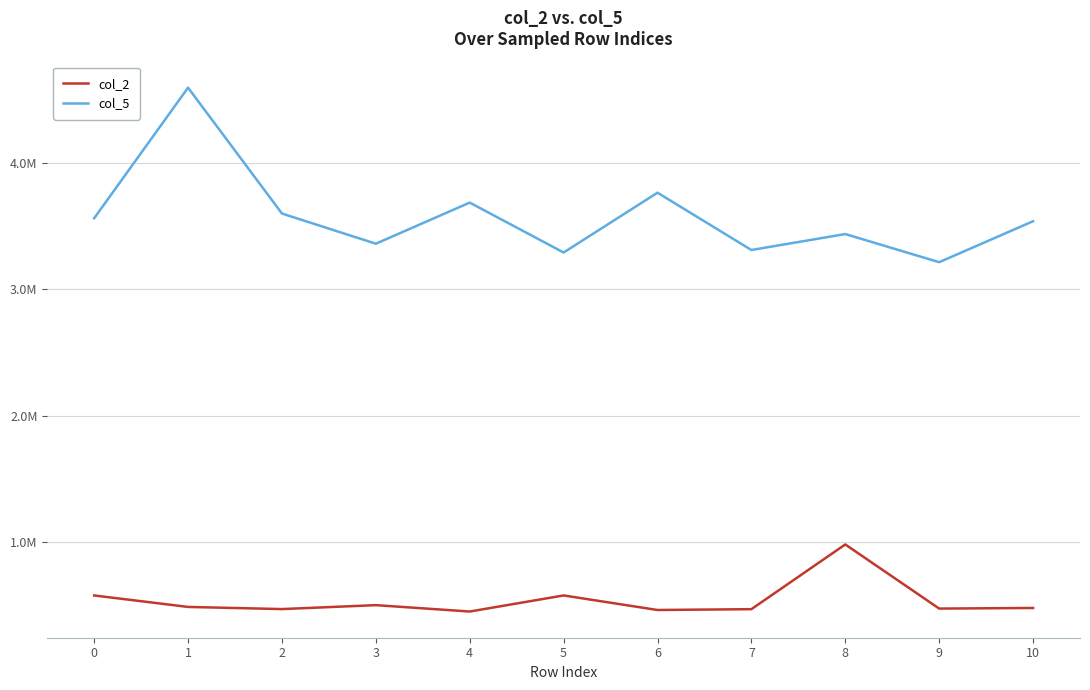

Does the chart have visible grid lines?

Yes